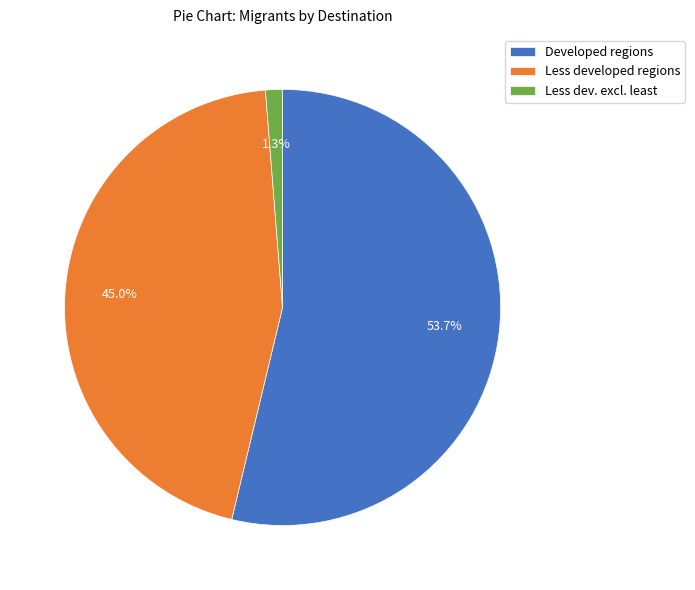

To the nearest percent, what is the average slice percentage?

33%